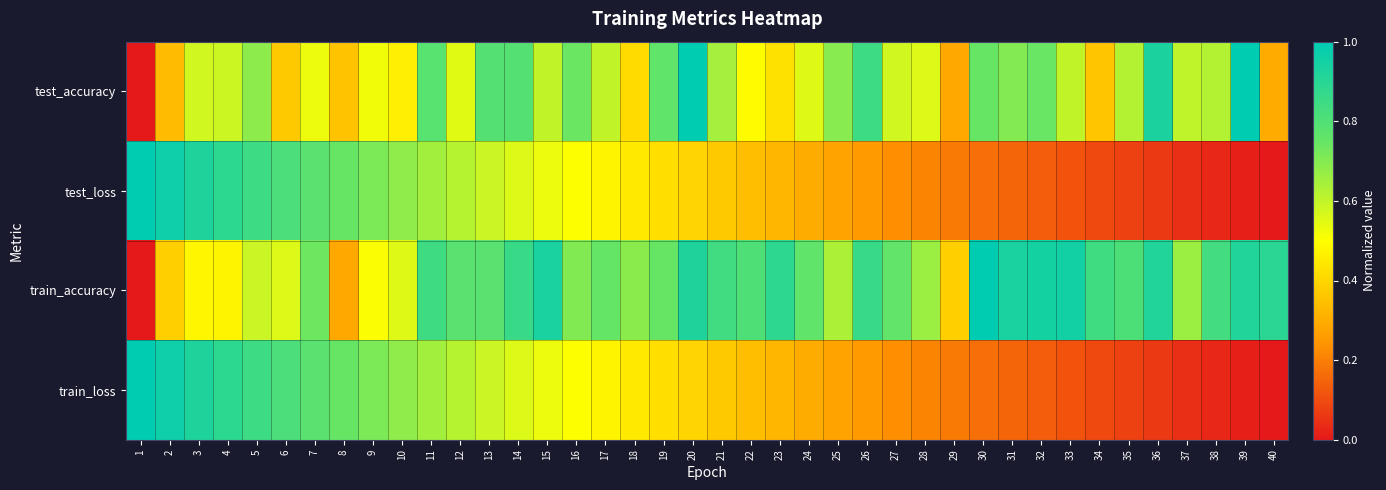

Reading right to left, extract all data points from this chart.

test_accuracy: 40=0.3	39=1.0	38=0.6	37=0.6	36=0.9	35=0.6	34=0.4	33=0.6	32=0.7	31=0.7	30=0.7	29=0.3	28=0.6	27=0.6	26=0.9	25=0.7	24=0.6	23=0.4	22=0.5	21=0.6	20=1.0	19=0.8	18=0.4	17=0.6	16=0.7	15=0.6	14=0.8	13=0.8	12=0.6	11=0.8	10=0.5	9=0.5	8=0.4	7=0.5	6=0.4	5=0.7	4=0.6	3=0.6	2=0.3	1=0.0
test_loss: 40=0.0	39=0.0	38=0.0	37=0.0	36=0.1	35=0.1	34=0.1	33=0.1	32=0.1	31=0.2	30=0.2	29=0.2	28=0.2	27=0.2	26=0.3	25=0.3	24=0.3	23=0.3	22=0.3	21=0.4	20=0.4	19=0.4	18=0.4	17=0.5	16=0.5	15=0.5	14=0.6	13=0.6	12=0.6	11=0.6	10=0.7	9=0.7	8=0.7	7=0.8	6=0.8	5=0.9	4=0.9	3=0.9	2=1.0	1=1.0
train_accuracy: 40=0.9	39=0.9	38=0.8	37=0.7	36=0.9	35=0.8	34=0.8	33=1.0	32=0.9	31=0.9	30=1.0	29=0.4	28=0.7	27=0.8	26=0.9	25=0.6	24=0.8	23=0.9	22=0.8	21=0.8	20=0.9	19=0.7	18=0.7	17=0.8	16=0.7	15=0.9	14=0.9	13=0.8	12=0.8	11=0.8	10=0.6	9=0.5	8=0.3	7=0.7	6=0.6	5=0.6	4=0.5	3=0.5	2=0.4	1=0.0
train_loss: 40=0.0	39=0.0	38=0.0	37=0.0	36=0.1	35=0.1	34=0.1	33=0.1	32=0.1	31=0.2	30=0.2	29=0.2	28=0.2	27=0.2	26=0.3	25=0.3	24=0.3	23=0.3	22=0.3	21=0.4	20=0.4	19=0.4	18=0.4	17=0.5	16=0.5	15=0.5	14=0.6	13=0.6	12=0.6	11=0.6	10=0.7	9=0.7	8=0.7	7=0.8	6=0.8	5=0.9	4=0.9	3=0.9	2=1.0	1=1.0